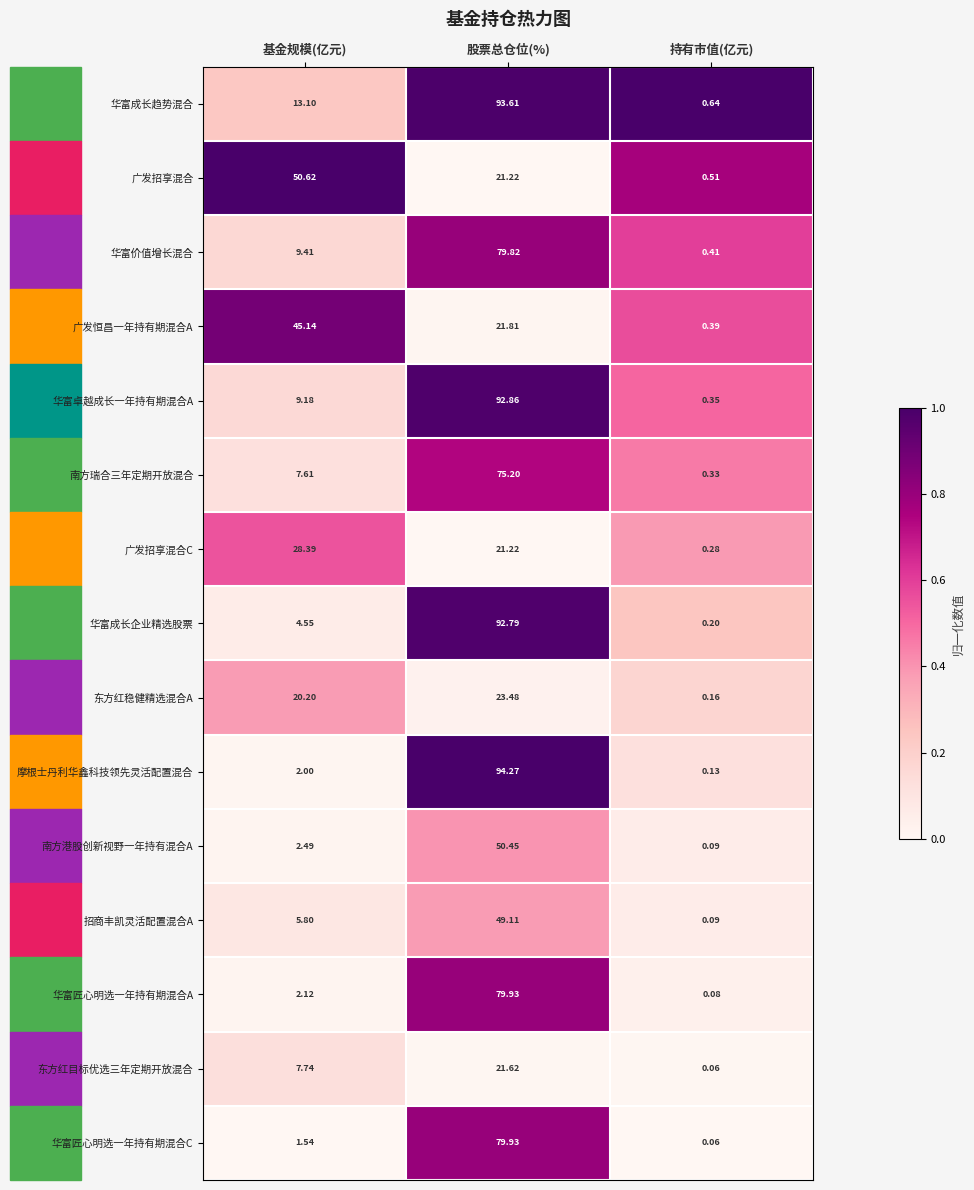

At which label does 华富卓越成长一年持有期混合A first exceed 9?

基金规模(亿元)